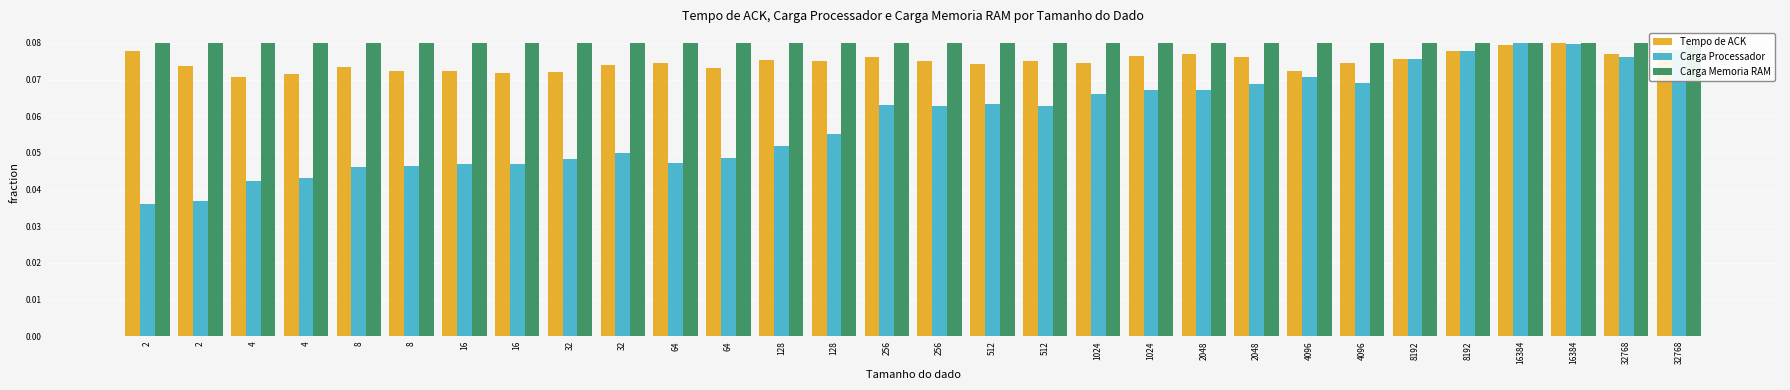

What is the total value across all series at 1024?

0.2